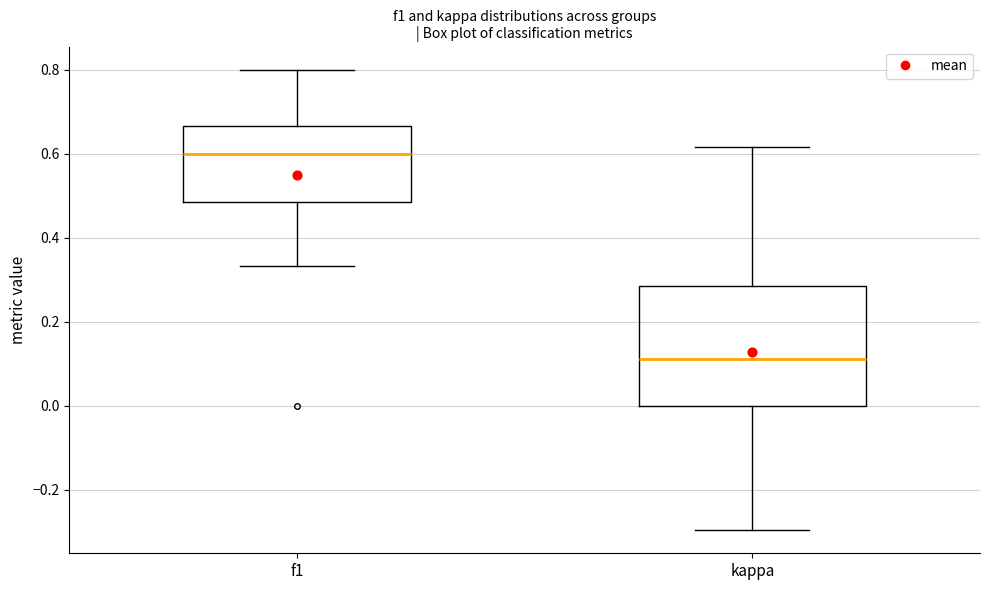

Reading left to right, read every box against the y-axis: the position of its median line, the range the box covers, and the ends of its whiskers. The values are not printed on the chart, so give them approximately, as read against the axis.

f1: median 0.60, box 0.48 to 0.66, whiskers 0.34 to 0.80
kappa: median 0.12, box 0.00 to 0.28, whiskers -0.30 to 0.62